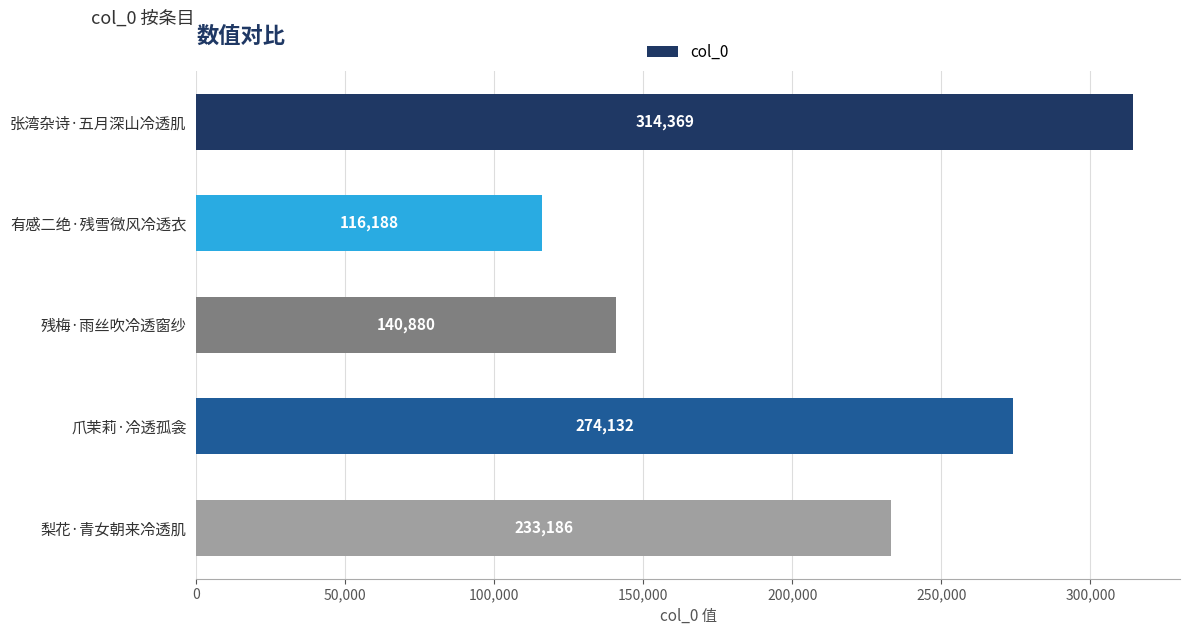

How many data points are less than 233186?

2